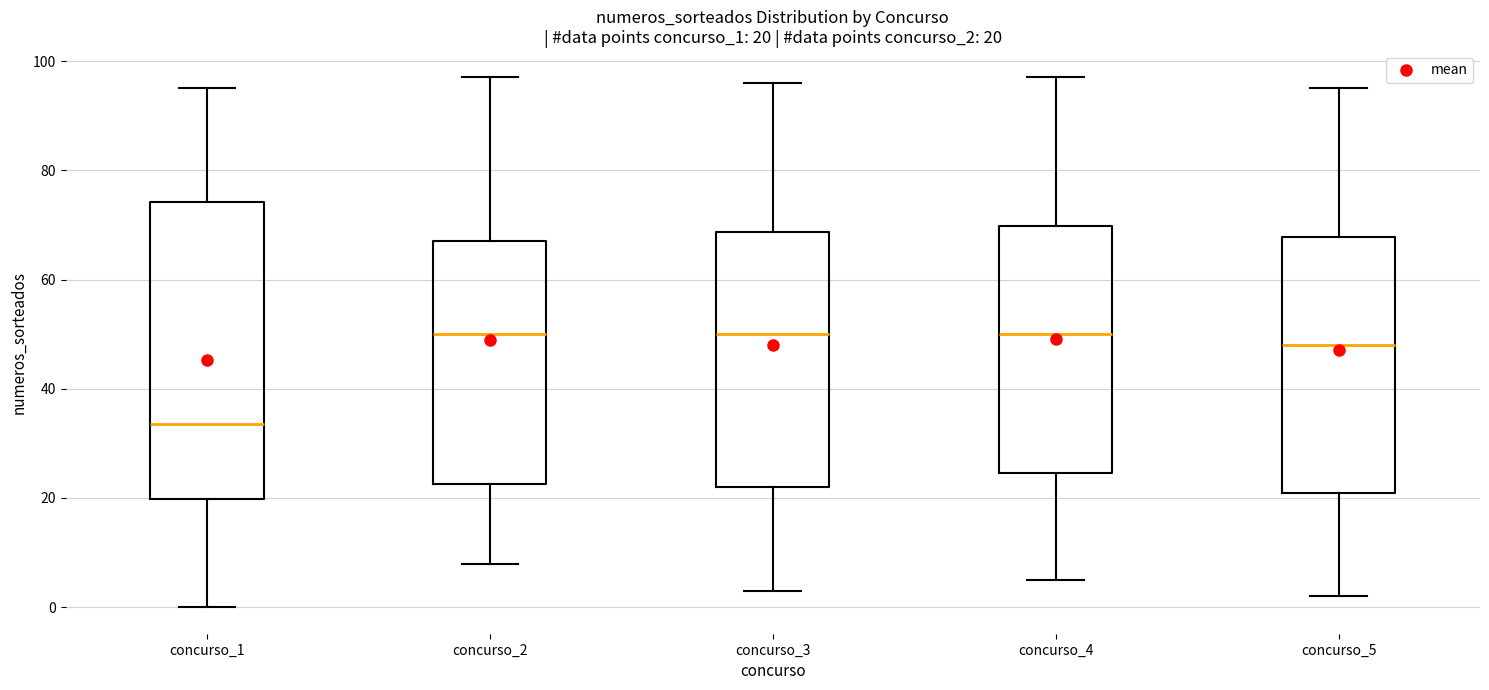

Which box is the tallest, from its lower edge to its upper edge?

concurso_1